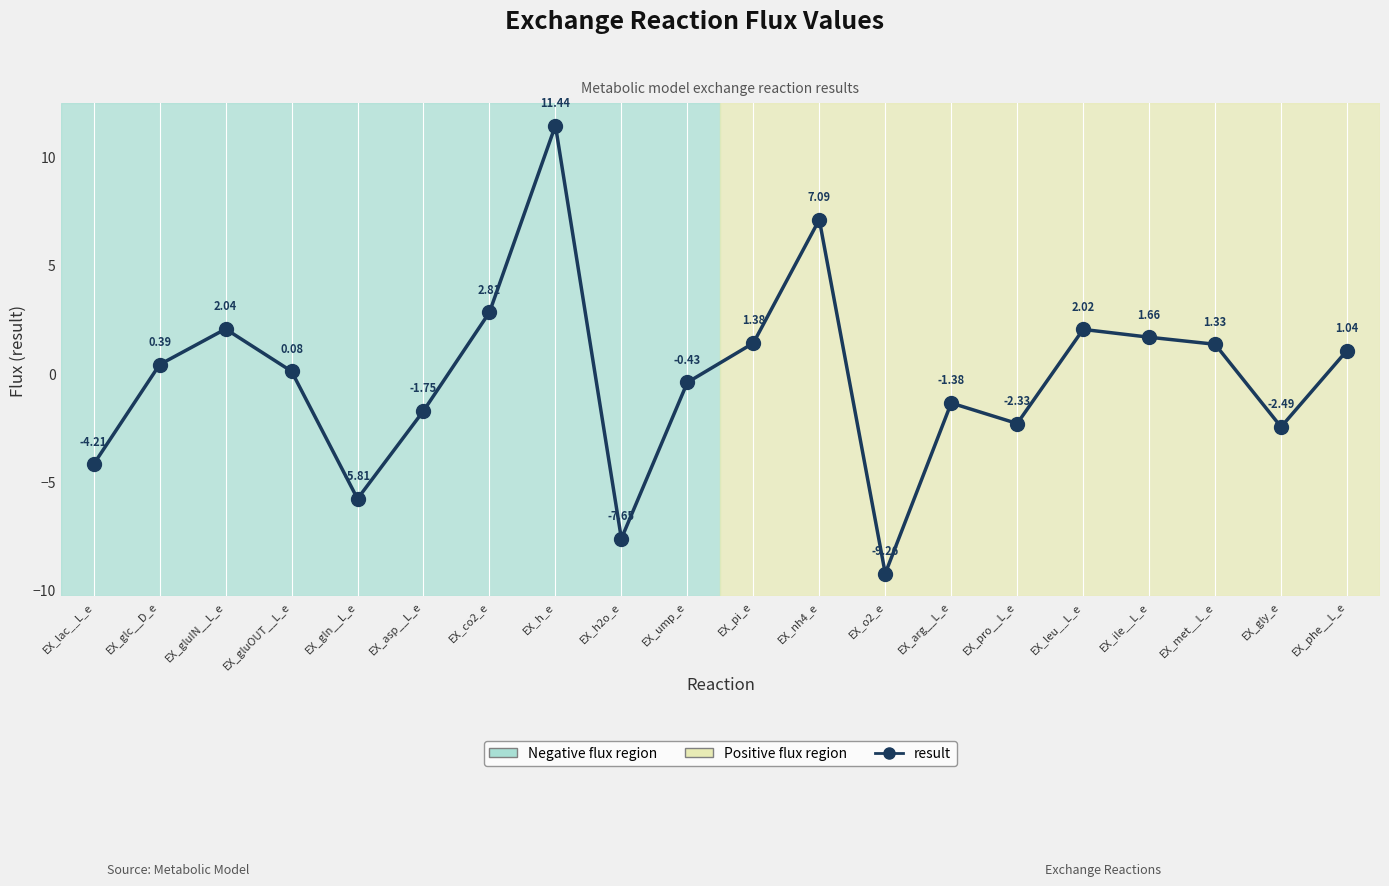

What is the smallest value displayed?

-9.3